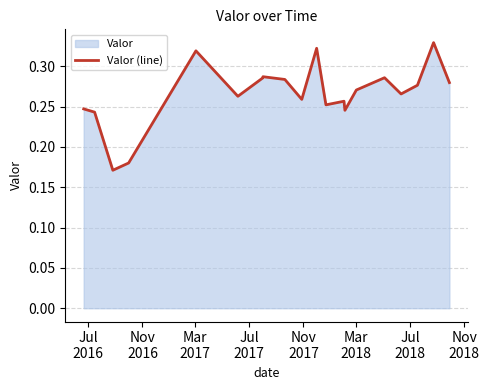

How many interior local valleys (lower than both neighbors) does the data have?

6